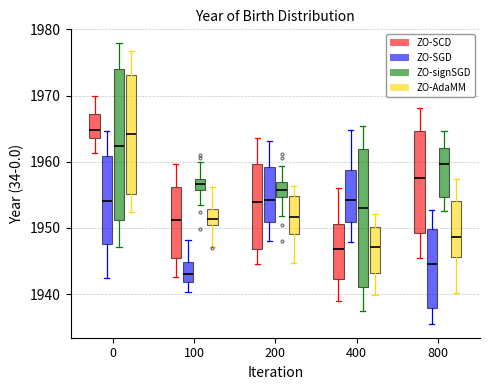

Which box's median line is the lowest?

100 (ZO-SGD)